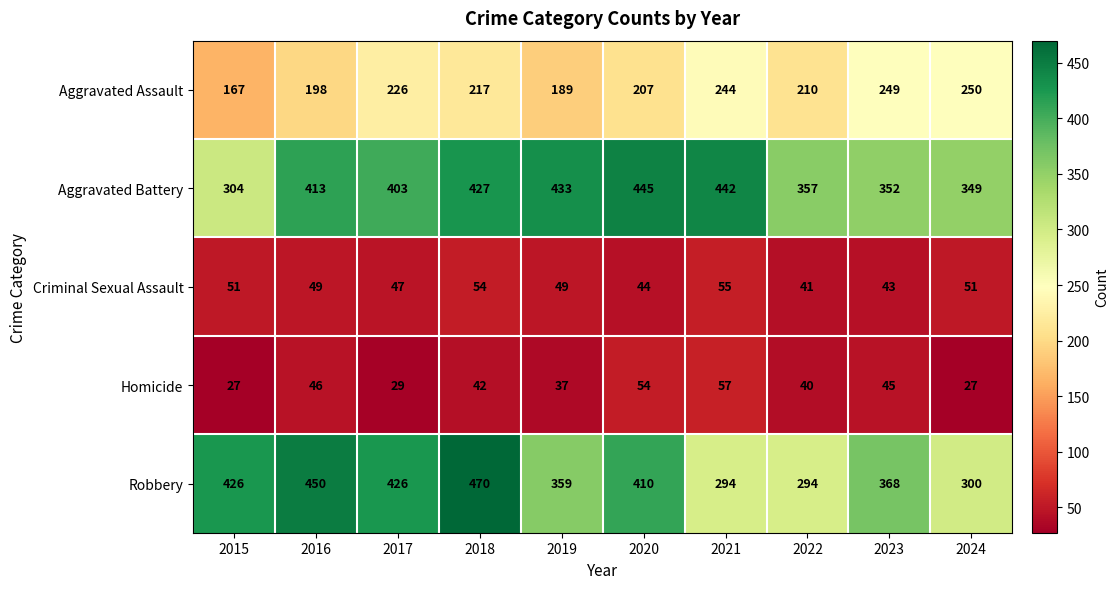

Is it true that Aggravated Assault equals 416 at 2024?

False